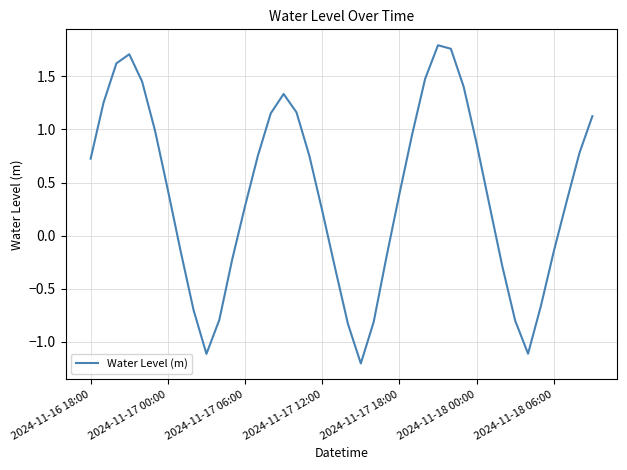

What is the minimum value shown in the chart?

-1.2